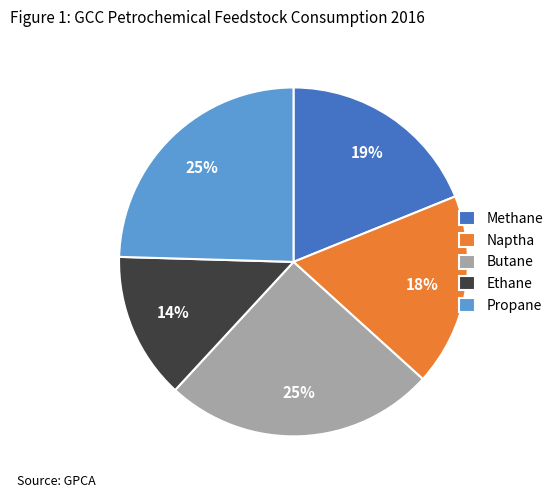

Combined, do Naptha and Methane account for over 50%?

No